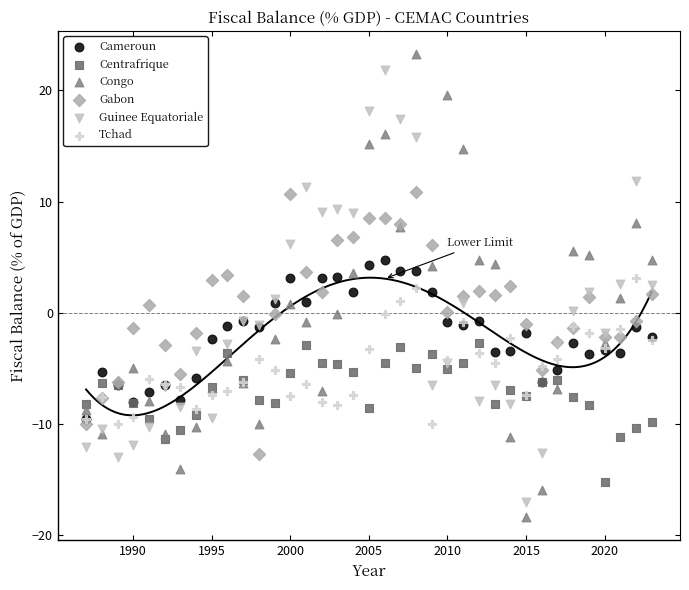

What are all the series names shown in the legend?

Cameroun, Centrafrique, Congo, Gabon, Guinee Equatoriale, Tchad